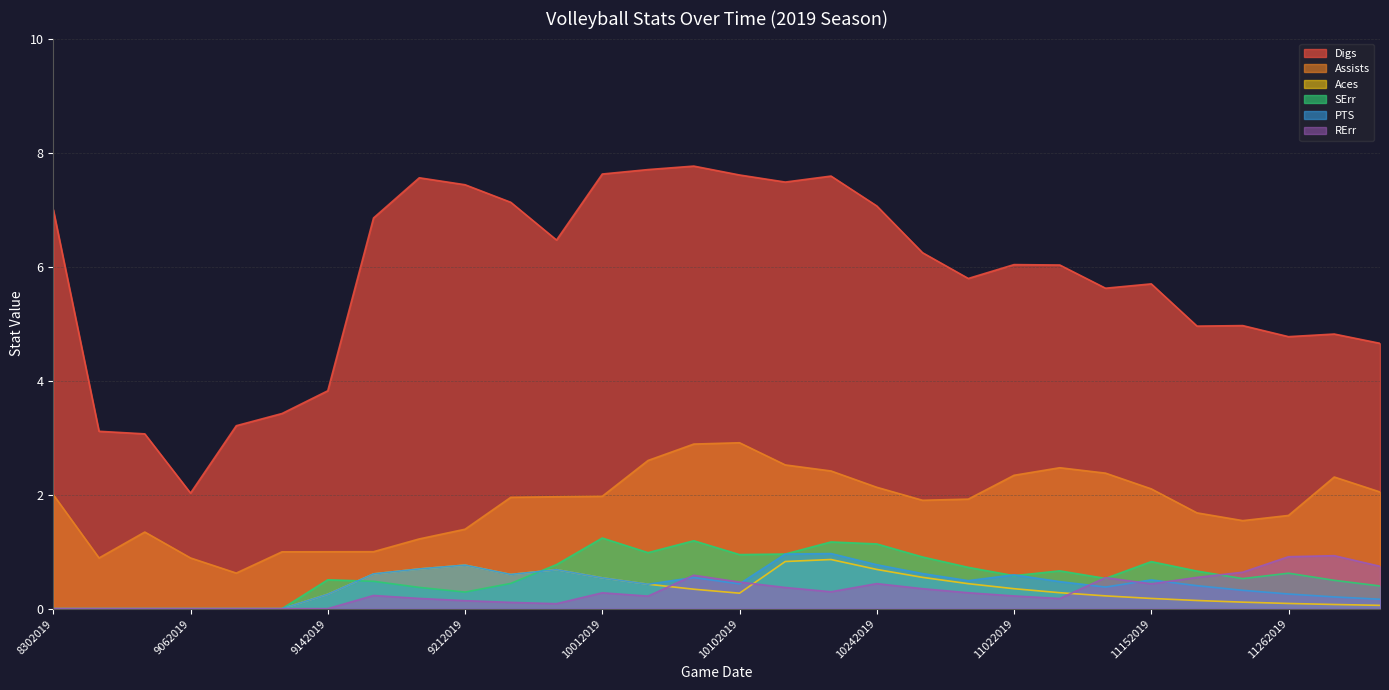

At which label does PTS reach its peak?

10182019